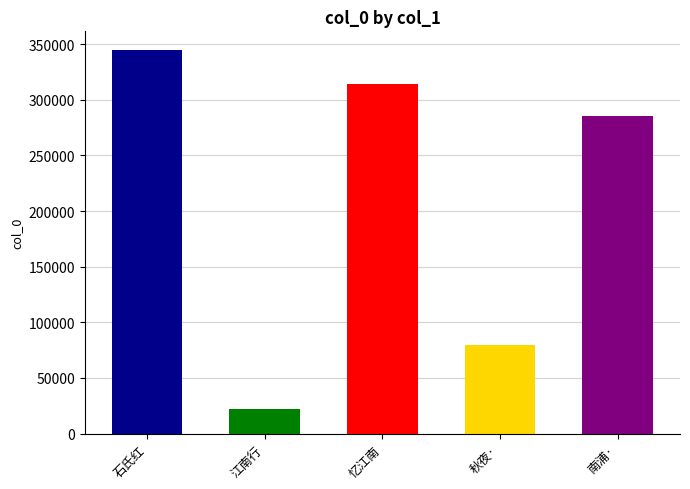

What is the minimum value shown in the chart?

22009